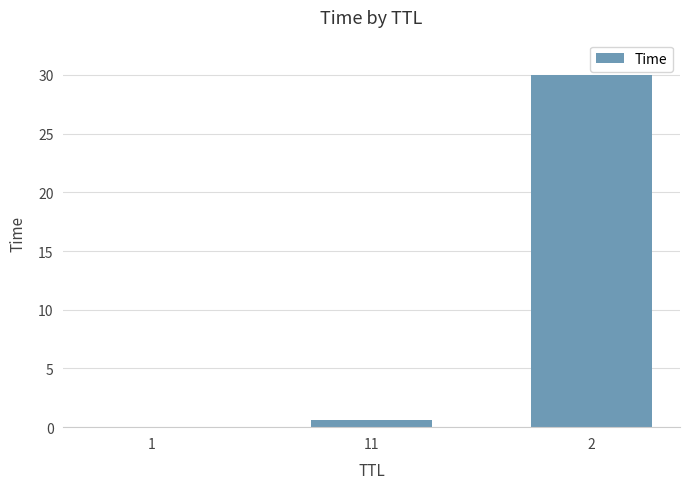

Is it true that the value at 2 is 30.0?

True